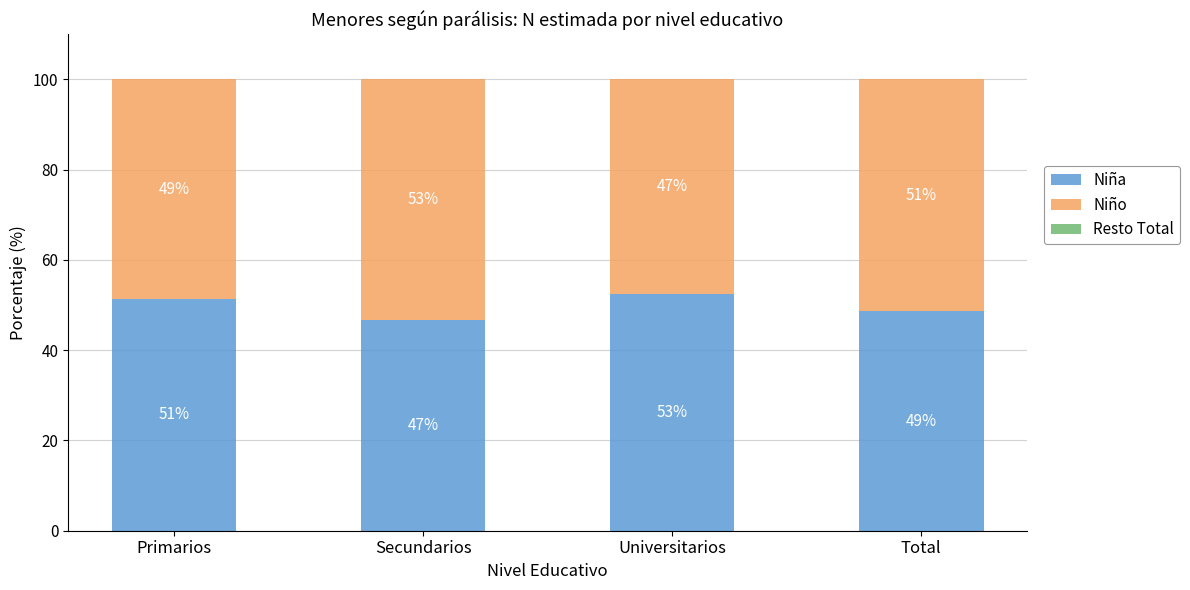

Which has a higher value, Total or Universitarios?

Universitarios